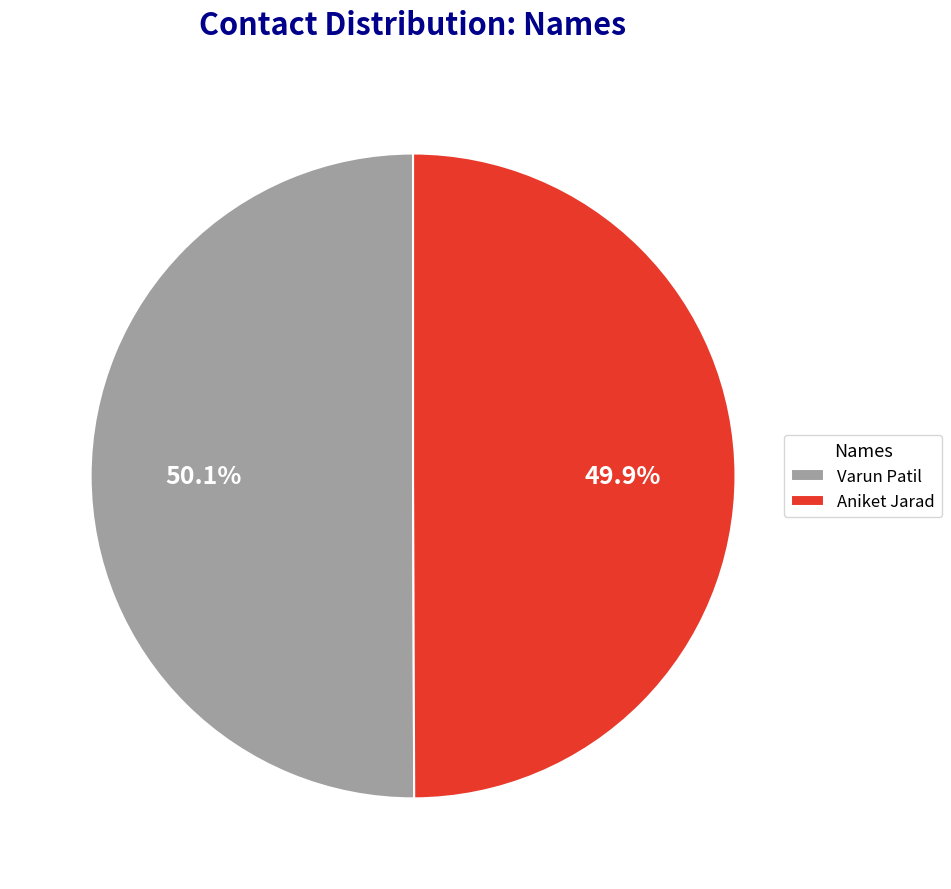

What is the ratio of the value at Aniket Jarad to the value at Varun Patil?

1.0